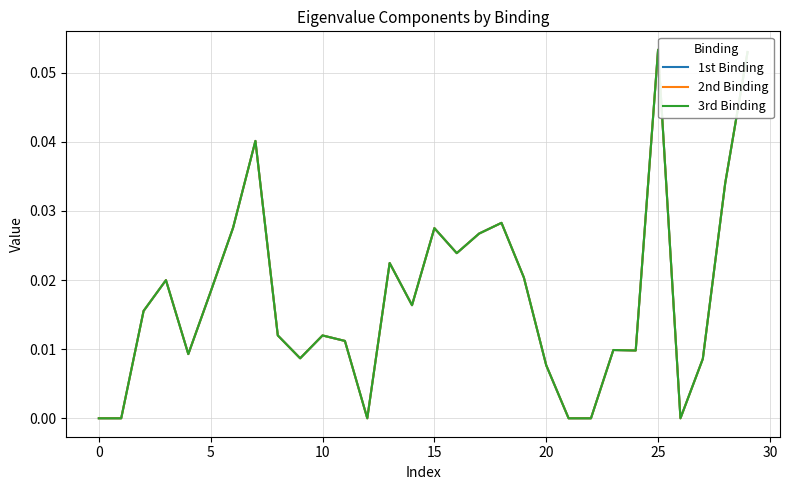

At which category is the sum across all series the highest?

25